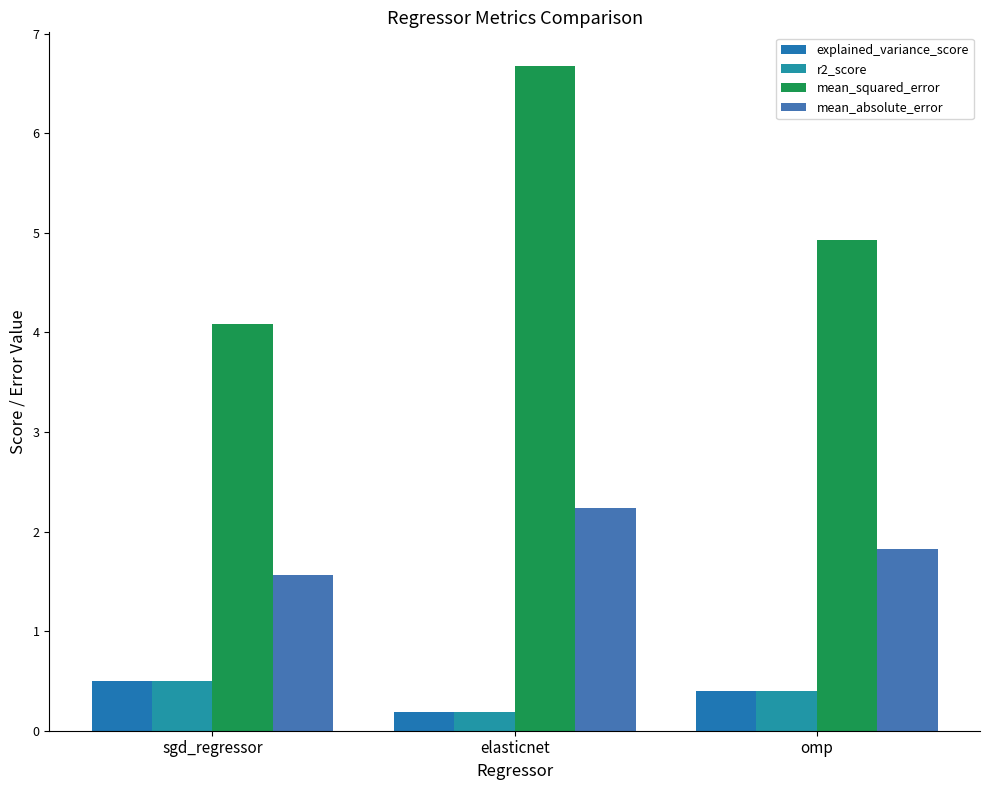

How many bars are there in each group?

4